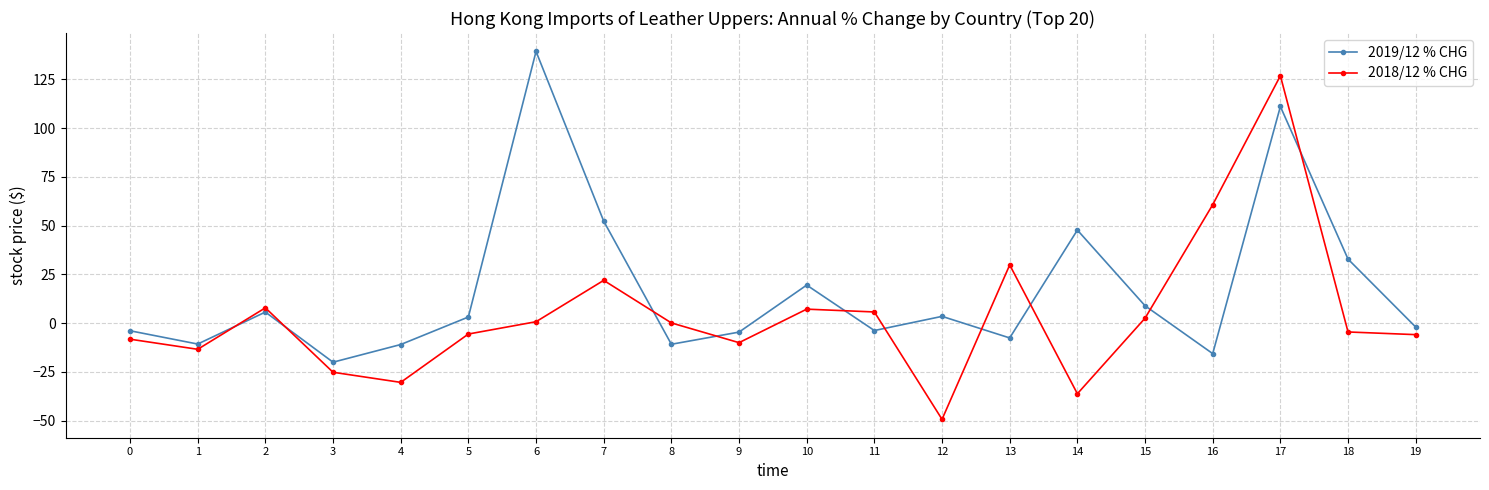

Where is the first local maximum for 2019/12 % CHG?

2